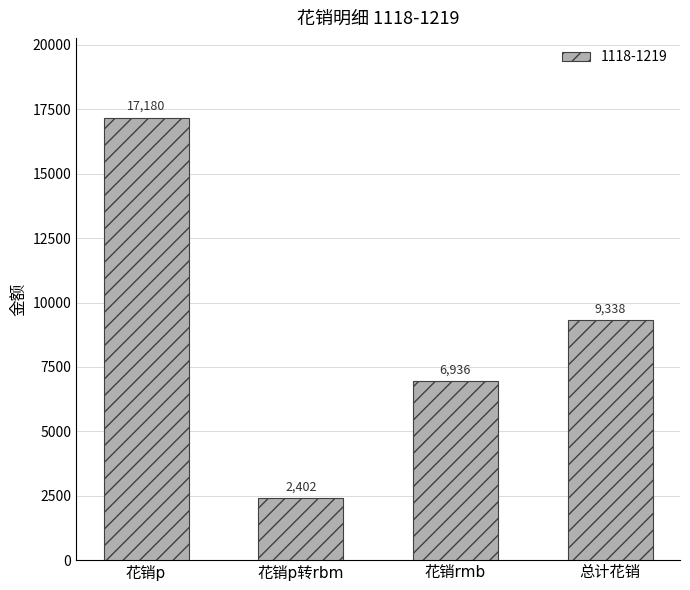

What is the value of the 4th bar from the left?

9338